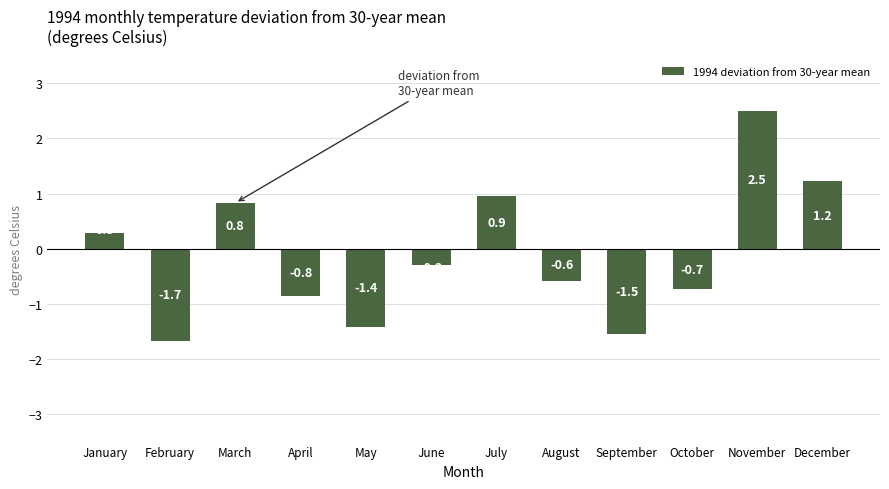

True or false: the data shows 0.9 at July.

True